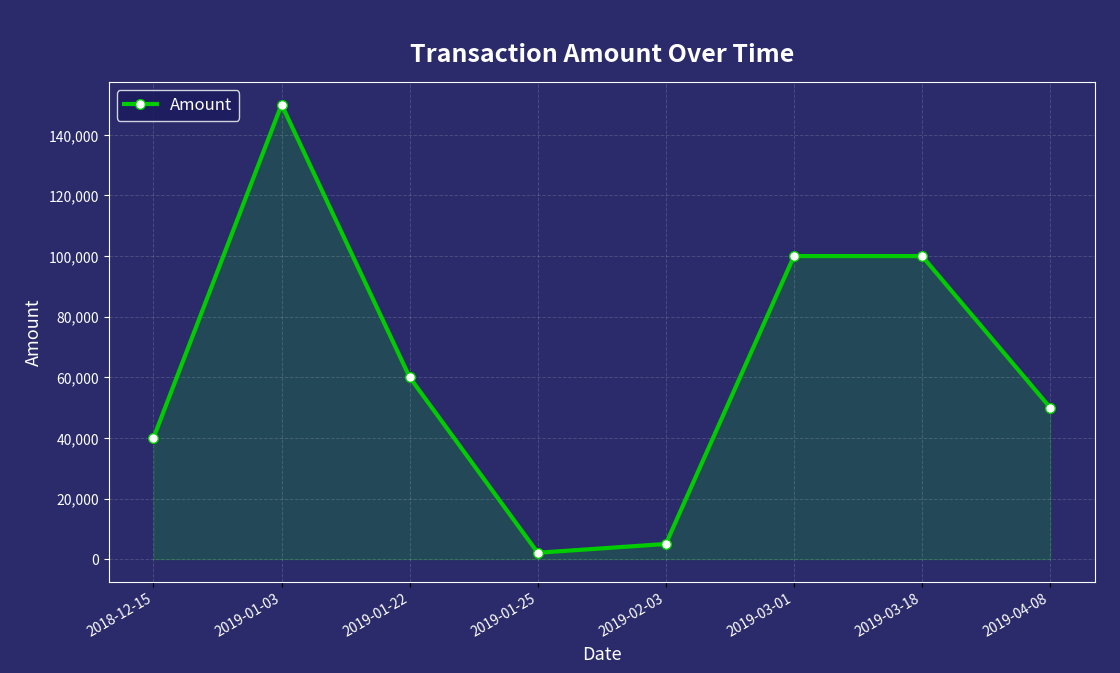

How many points are lower than both their immediate neighbors (excluding endpoints)?

1